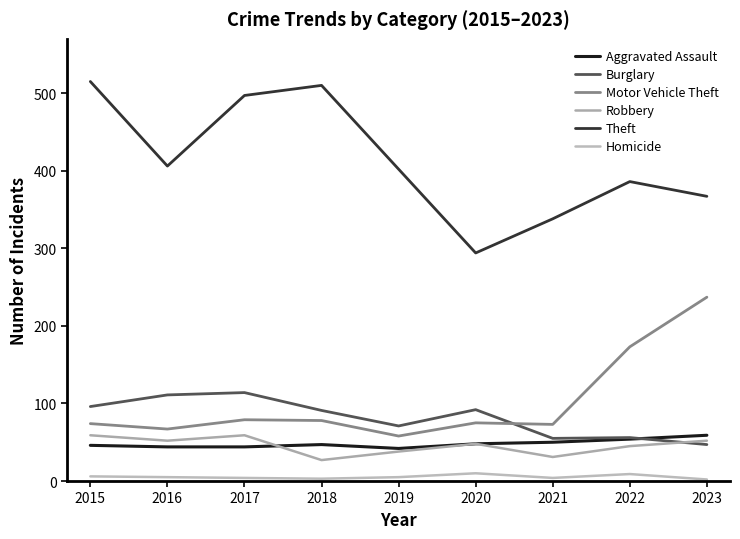

Does the chart display data point markers on the line(s)?

No